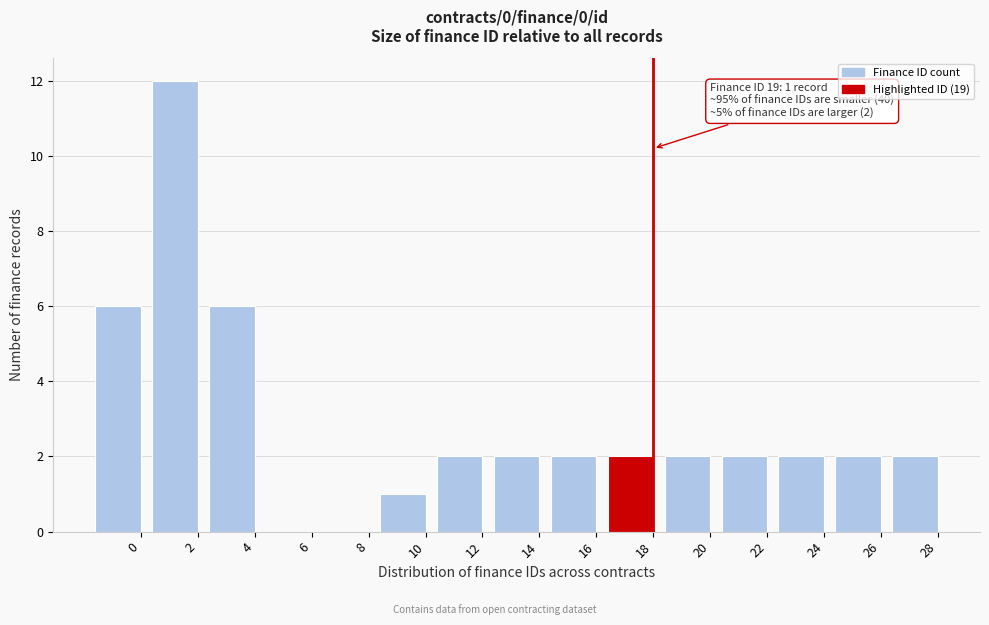

Reading left to right, extract all data points from this chart.

0=6	2=12	4=6	6=0	8=0	10=1	12=2	14=2	16=2	18=2	20=2	22=2	24=2	26=2	28=2